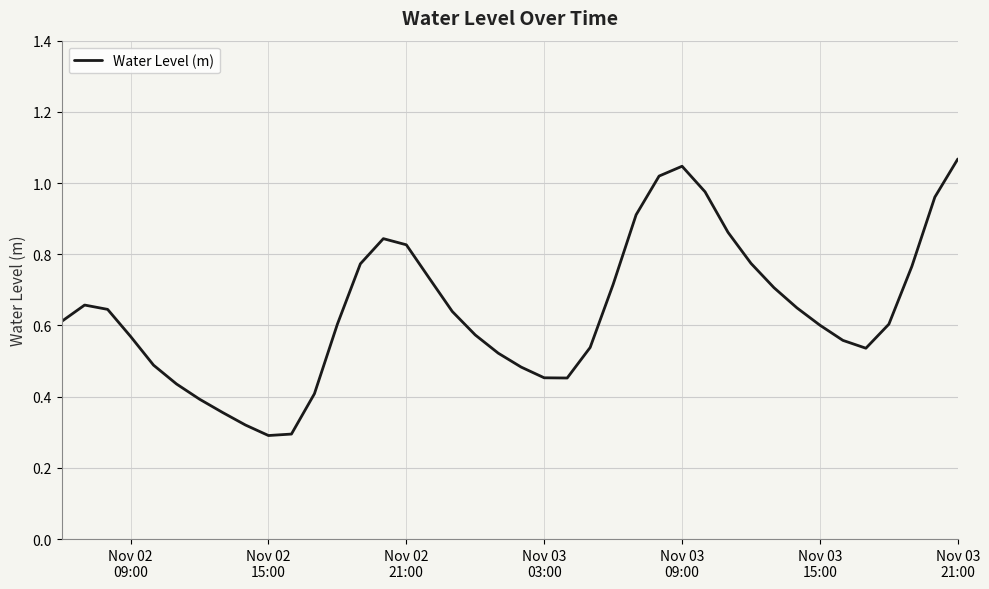

How many interior local peaks (higher than both neighbors) does the data have?

3